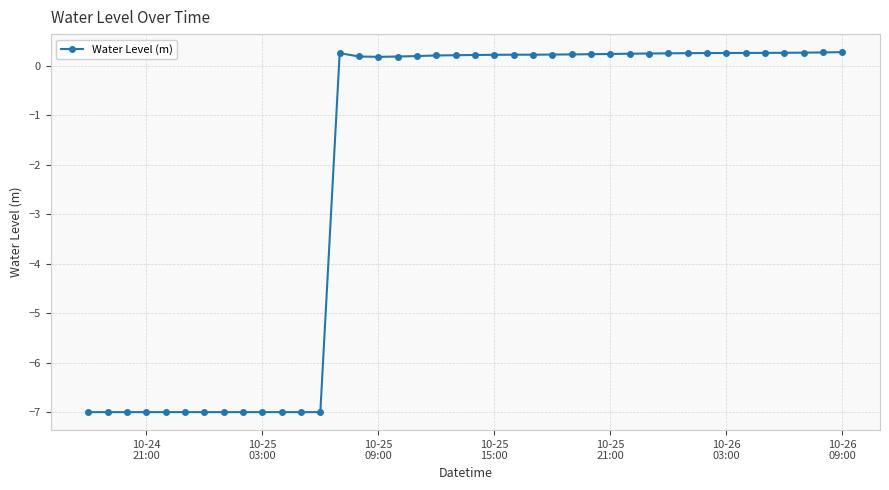

What is the maximum value shown in the chart?

0.3